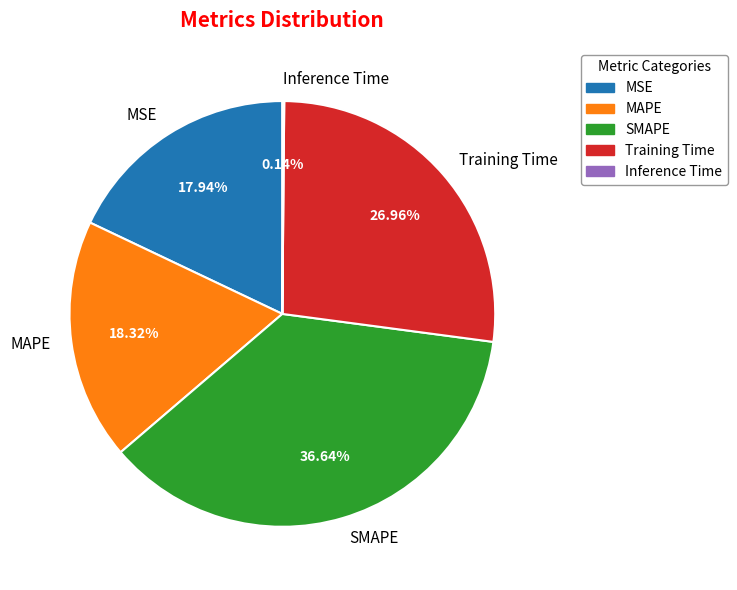

What is the largest slice in the pie chart?

SMAPE